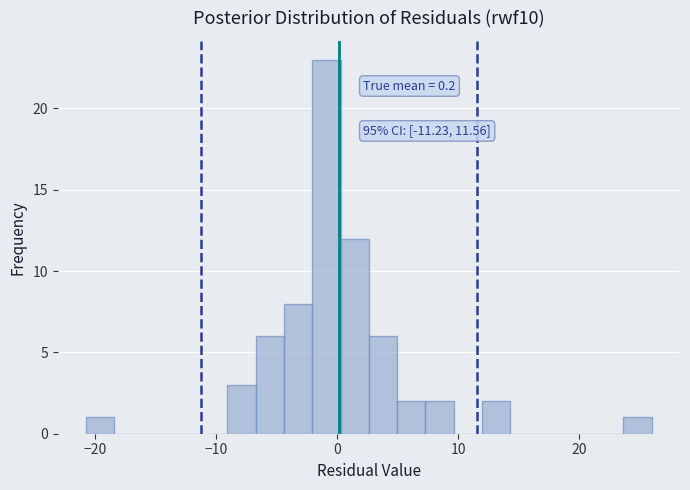

Read against the x-axis, roughly where is the centre of the tallest bar?

-1